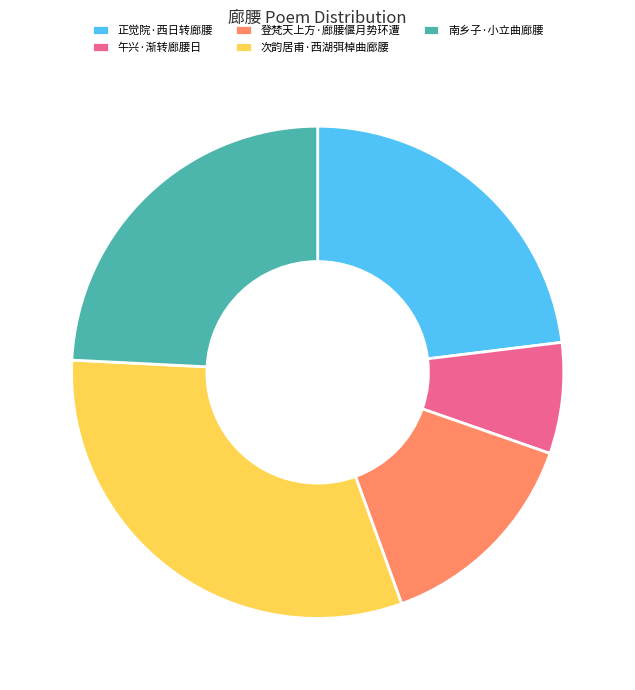

Which category has the smallest portion of the pie?

午兴·渐转廊腰日